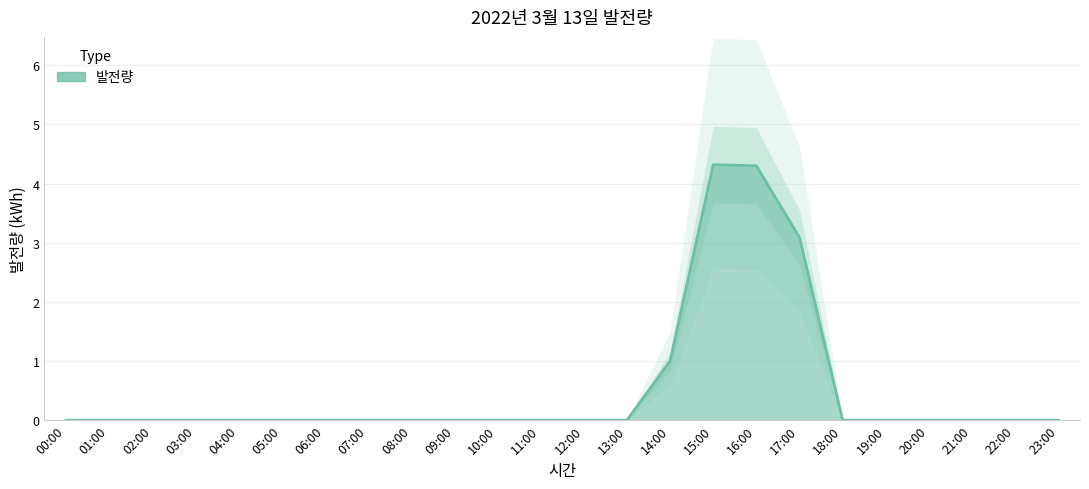

What is the label of the 5th point from the left?

04:00